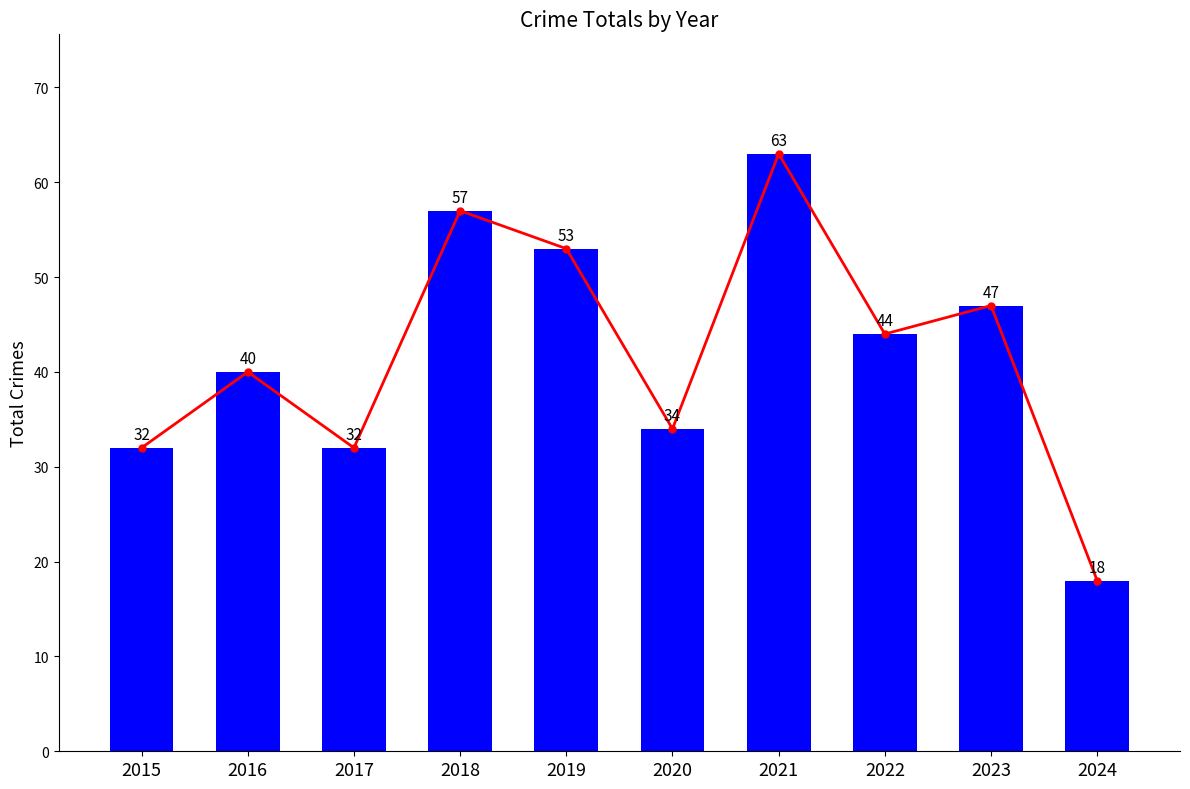

What is the difference between the Total (trend) values at 2024 and 2020?

16